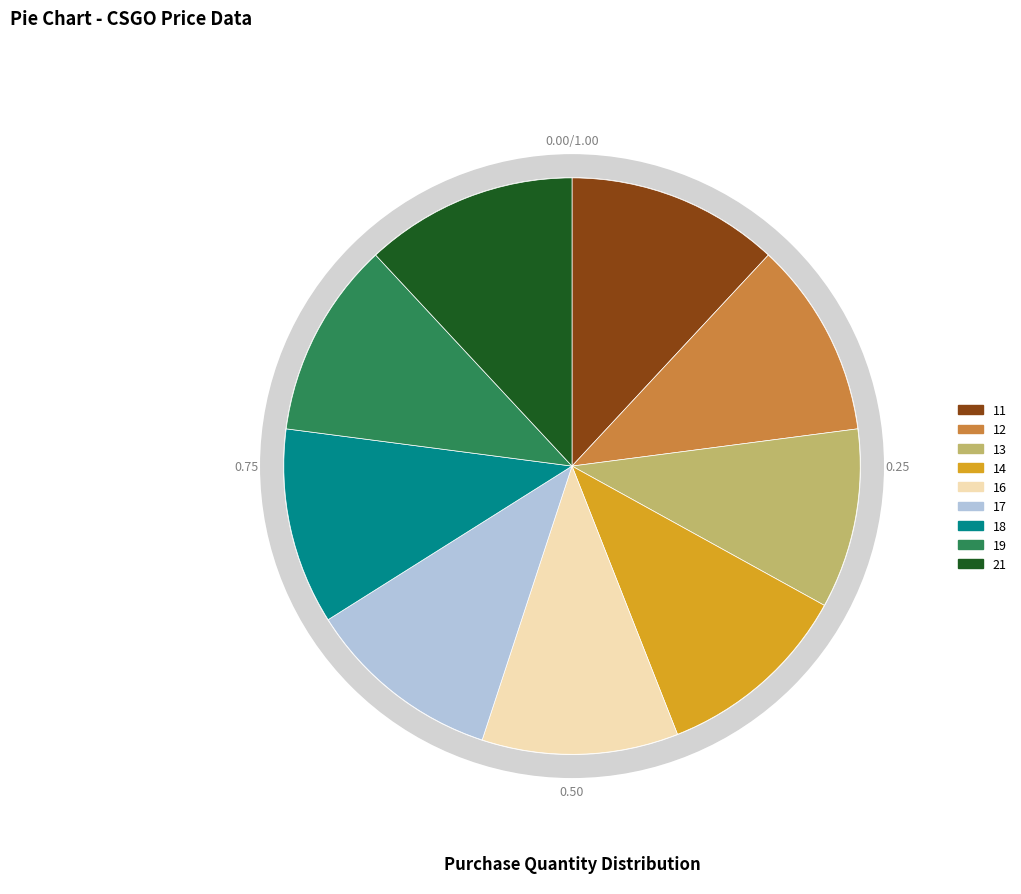

Approximately how many times larger is the value at 19 compared to 16?

1.0